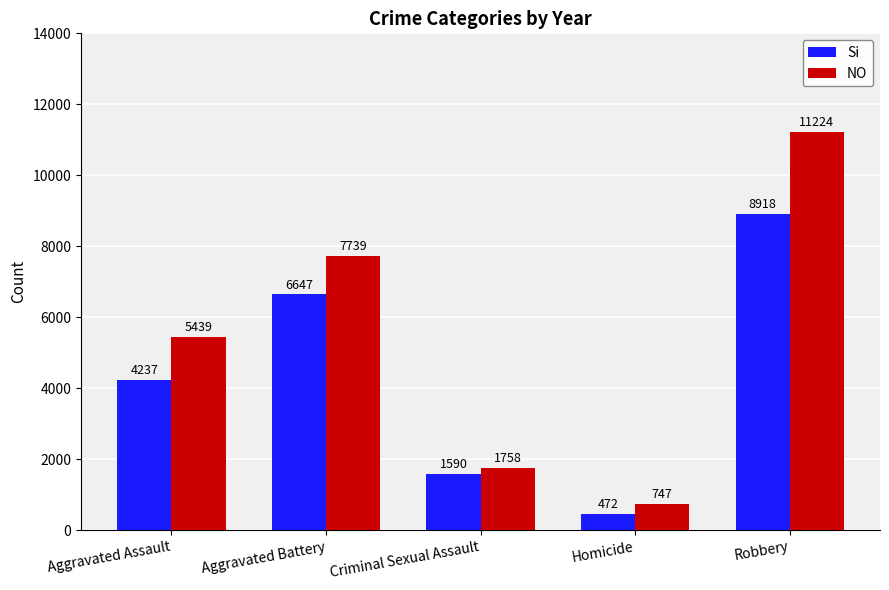

What is the sum of the Si values at Robbery and Criminal Sexual Assault?

10508